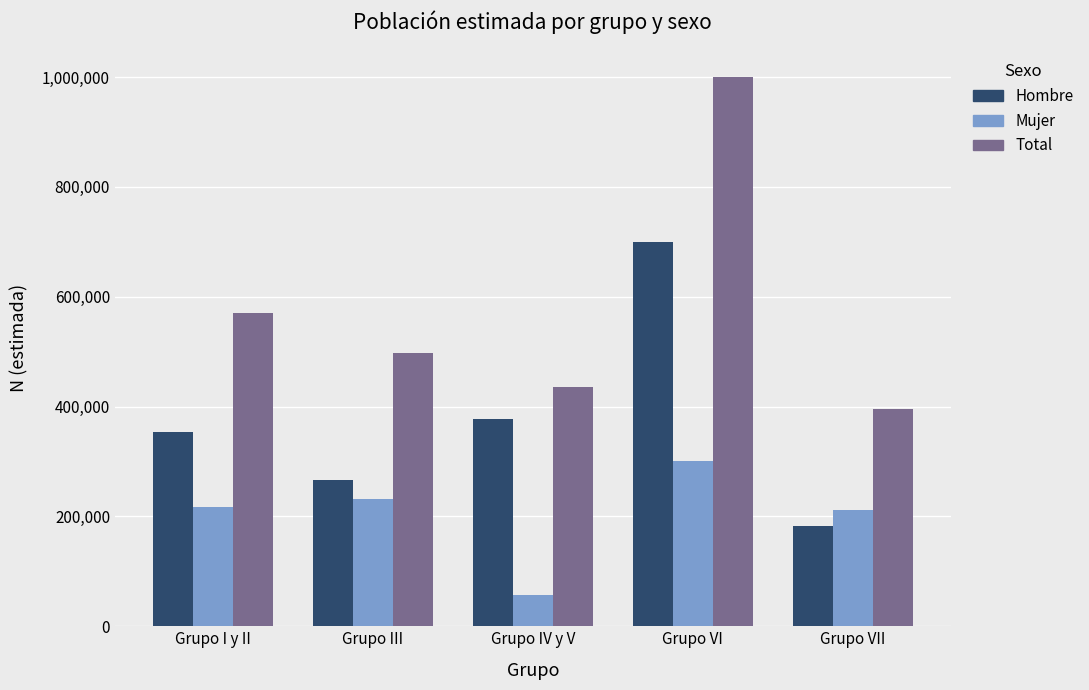

Which series has the largest total across all categories?

Total